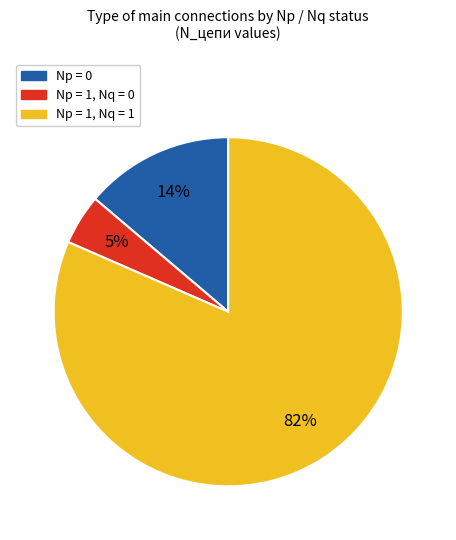

Does any single category account for the majority?

Yes